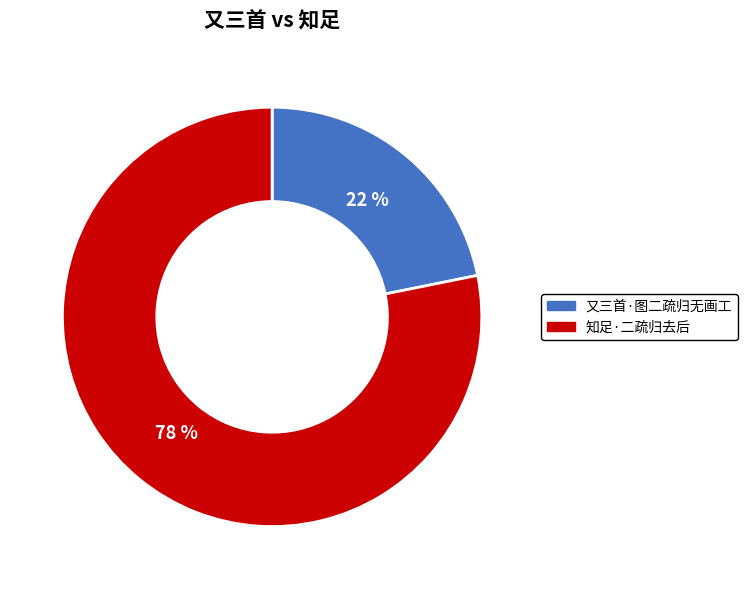

True or false: 知足·二疏归去后 accounts for 78% of the total.

True